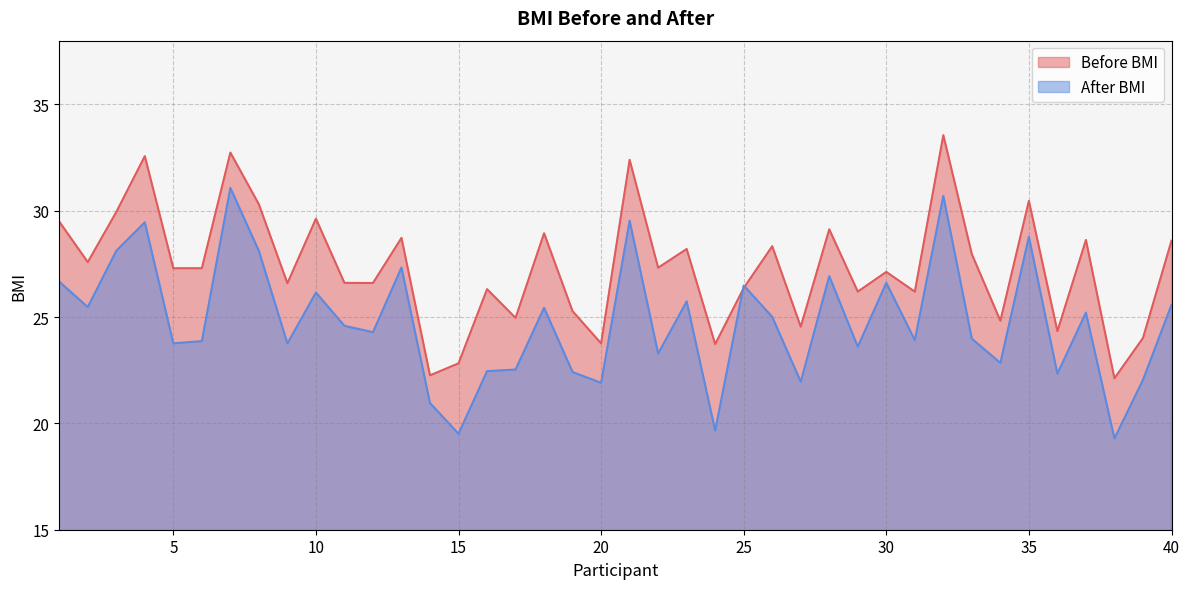

What is the difference between the maximum and minimum values in the After BMI series?

11.8